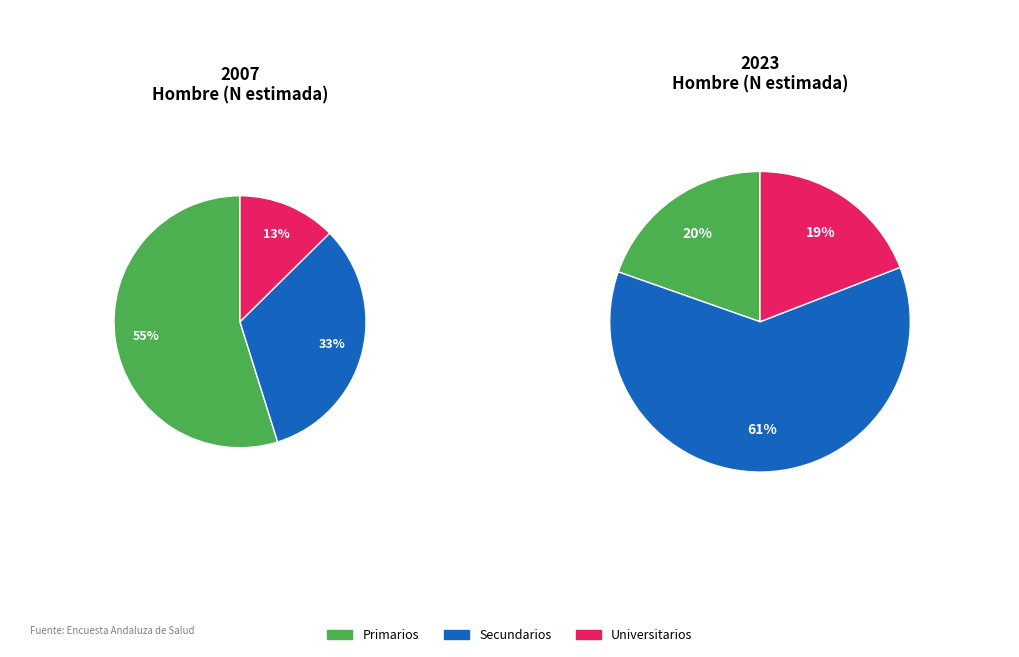

Which category has the smallest portion of the pie?

Universitarios